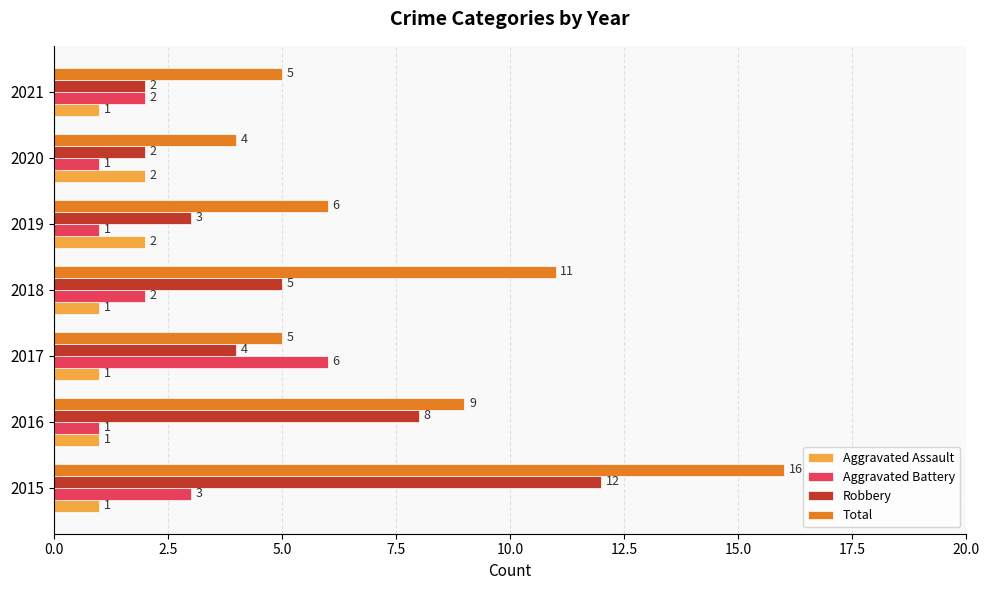

Where is Robbery nearest to the value 7?

2016